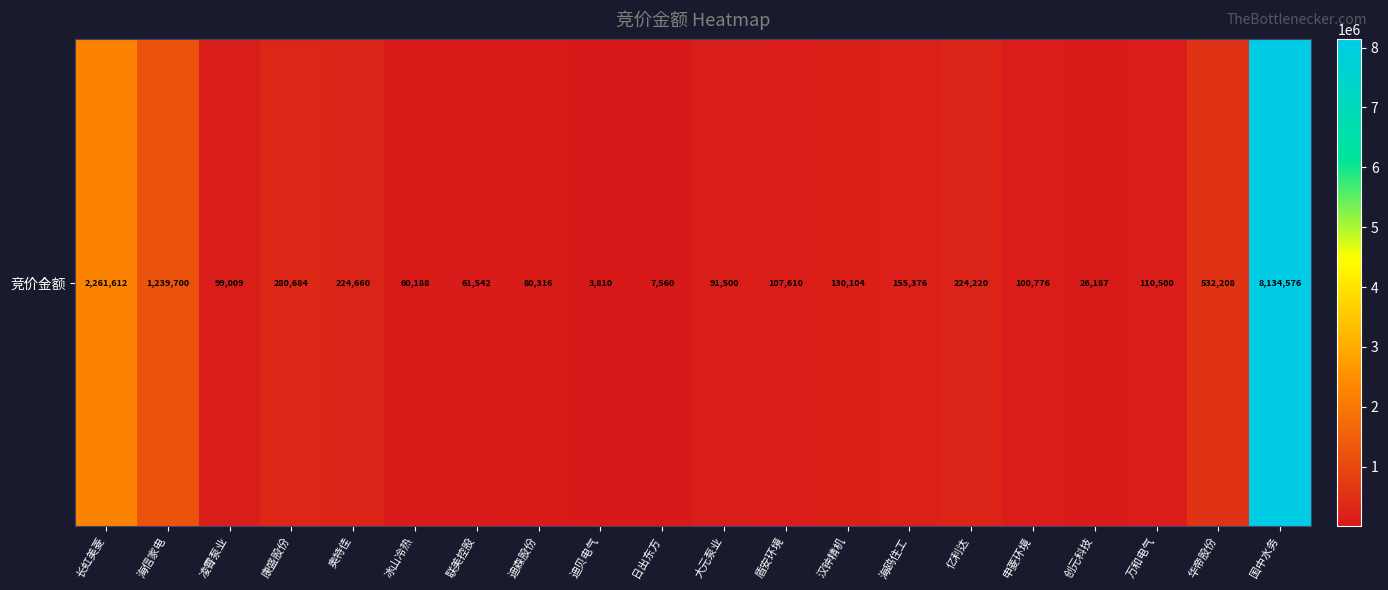

Reading left to right, extract all data points from this chart.

2261612	1239700	99009	280684	224660	60188	61542	80316	3810	7560	91500	107610	130104	155376	224220	100776	26187	110500	532208	8134576